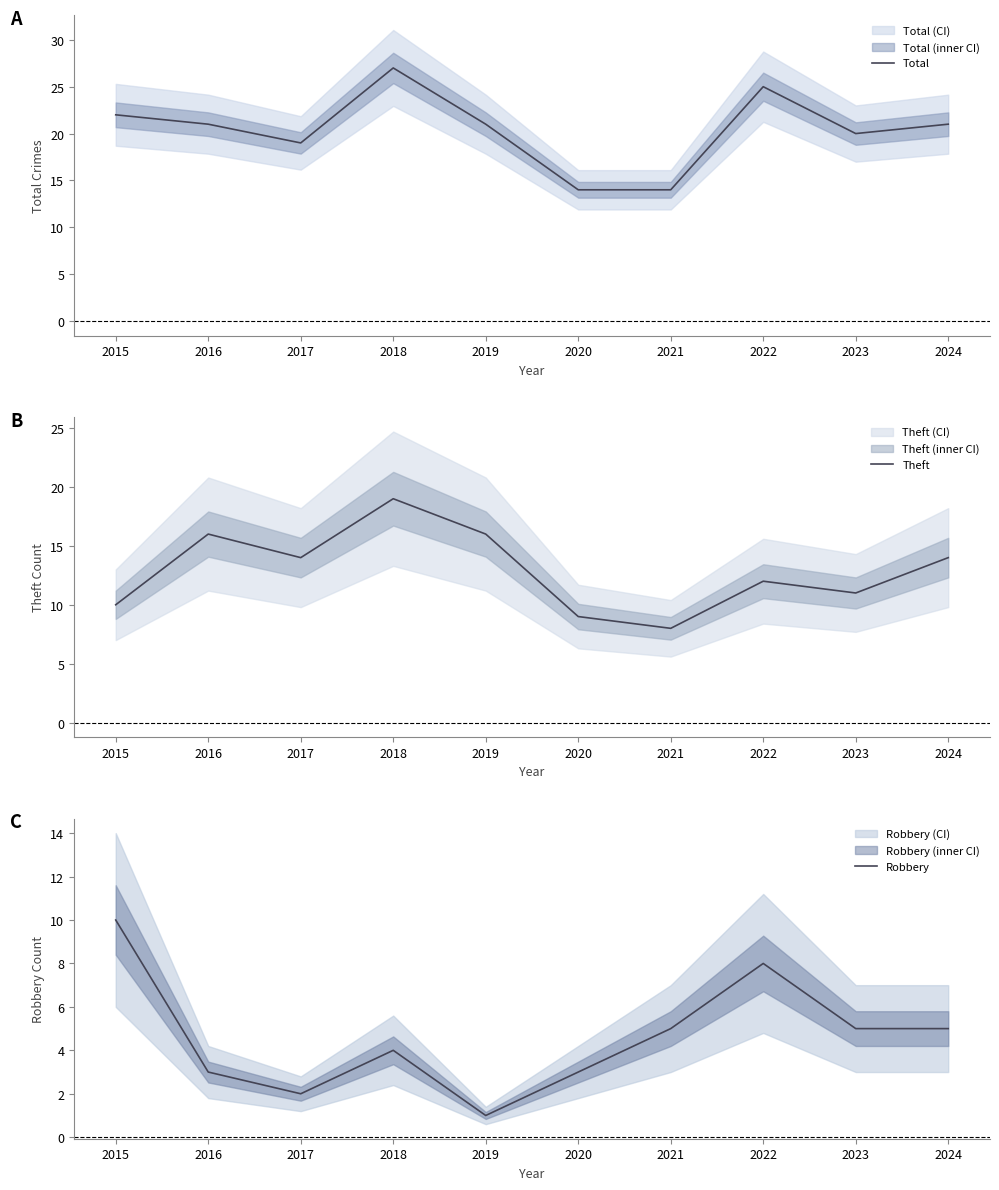

At which category is the sum across all series the highest?

2018